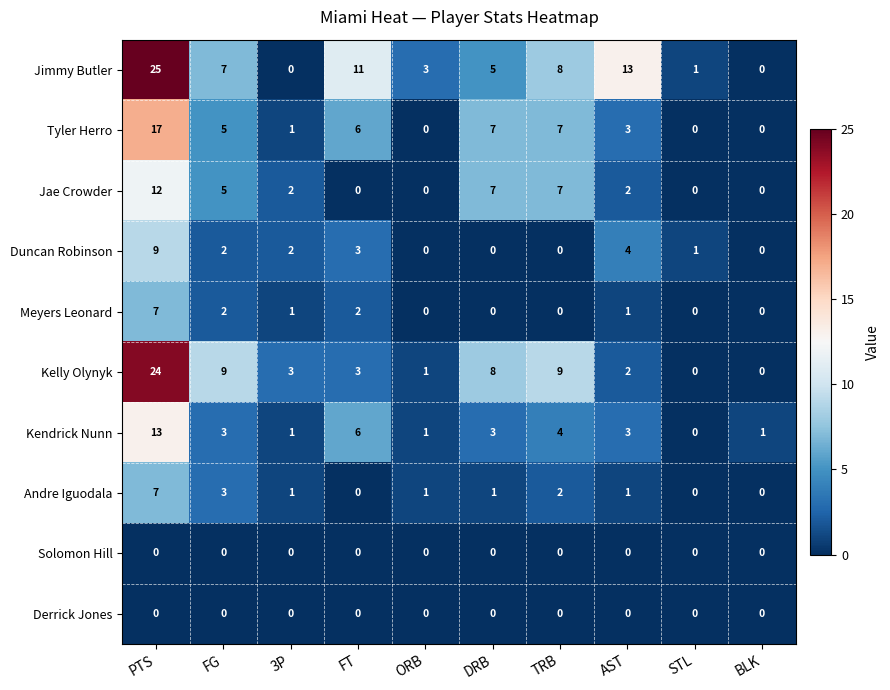

Where does the Jimmy Butler series first go above 7?

PTS